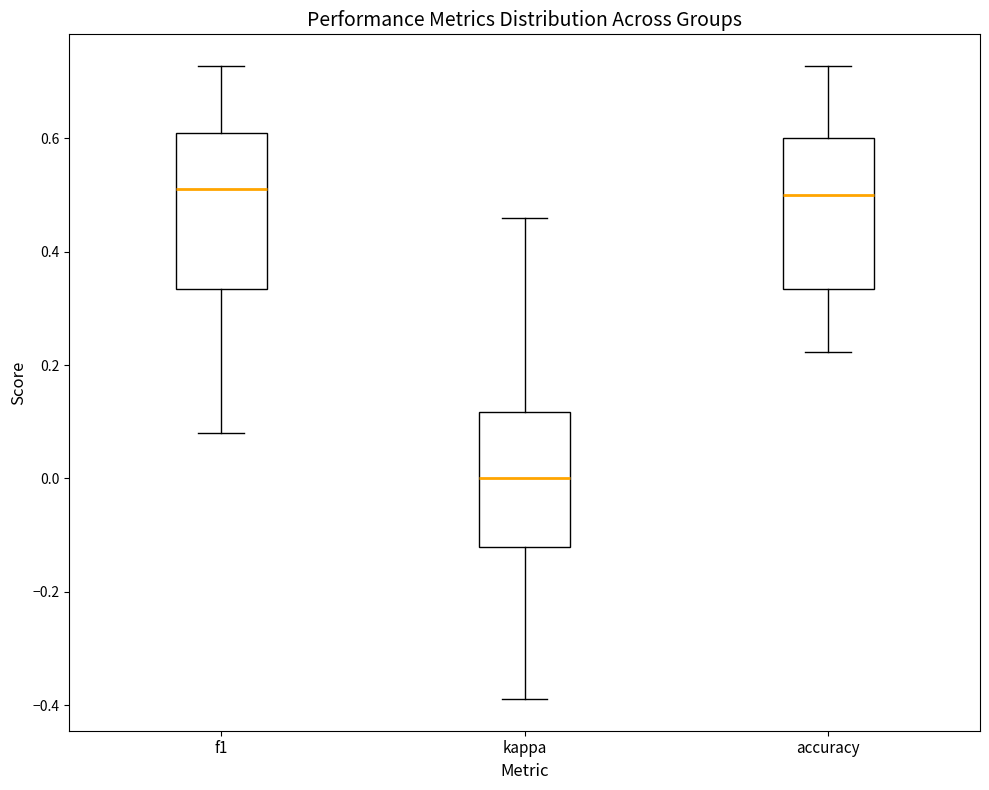

Reading left to right, transcribe this box plot: for each box, give where its median line is, the range the box spans, and where its two whiskers end, as read against the y-axis. The values are not printed on the chart, so give them approximately, as read against the axis.

f1: median 0.52, box 0.34 to 0.60, whiskers 0.08 to 0.72
kappa: median 0.00, box -0.12 to 0.12, whiskers -0.38 to 0.46
accuracy: median 0.50, box 0.34 to 0.60, whiskers 0.22 to 0.72